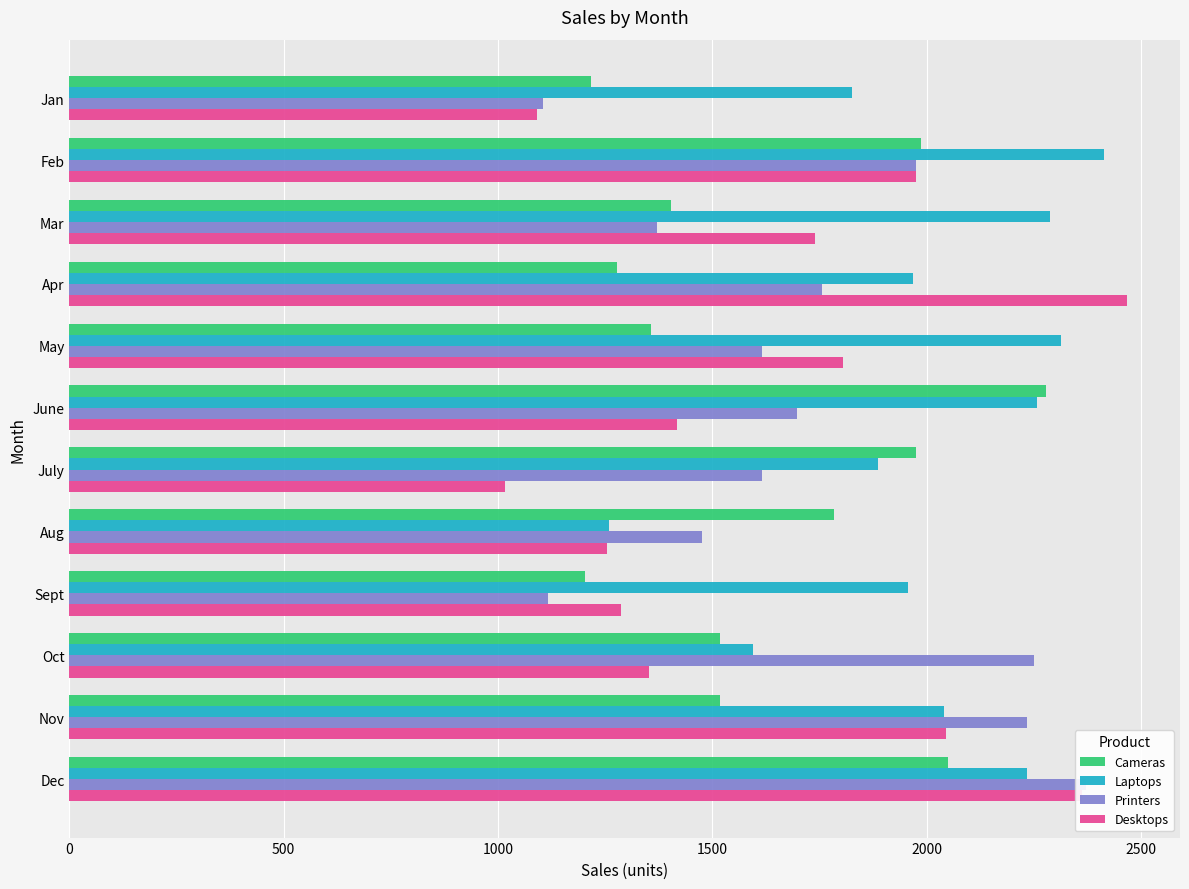

Is it true that Printers equals 1615 at May?

True